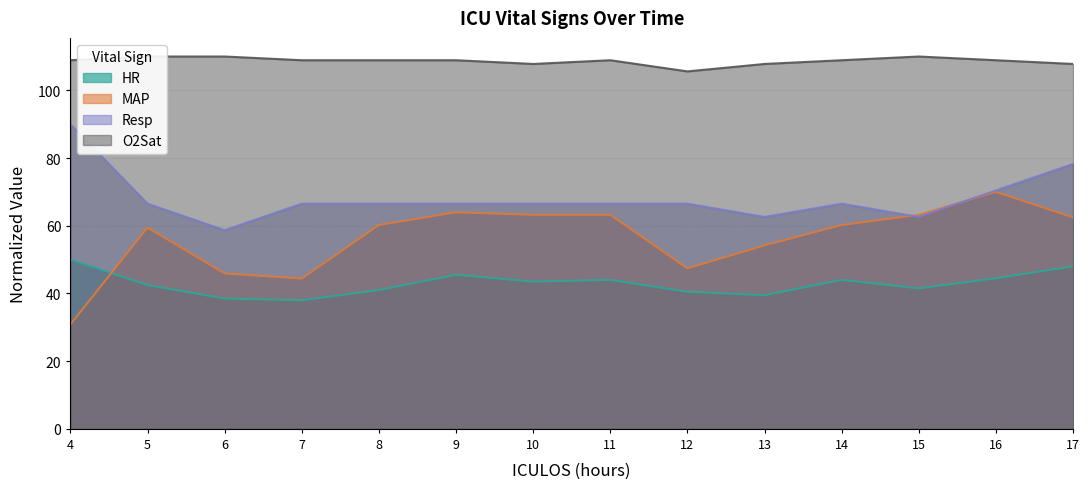

Reading left to right, what are all the values shown in this chart?

HR: 4=50.0	5=42.5	6=38.5	7=38.0	8=41.0	9=45.5	10=43.5	11=44.0	12=40.5	13=39.5	14=44.0	15=41.5	16=44.5	17=48.0
MAP: 4=30.9	5=59.5	6=45.9	7=44.4	8=60.2	9=64.0	10=63.2	11=63.2	12=47.4	13=54.2	14=60.2	15=63.2	16=70.0	17=62.5
Resp: 4=90.0	5=66.5	6=58.7	7=66.5	8=66.5	9=66.5	10=66.5	11=66.5	12=66.5	13=62.6	14=66.5	15=62.6	16=70.4	17=78.3
O2Sat: 4=108.9	5=110.0	6=110.0	7=108.9	8=108.9	9=108.9	10=107.8	11=108.9	12=105.6	13=107.8	14=108.9	15=110.0	16=108.9	17=107.8